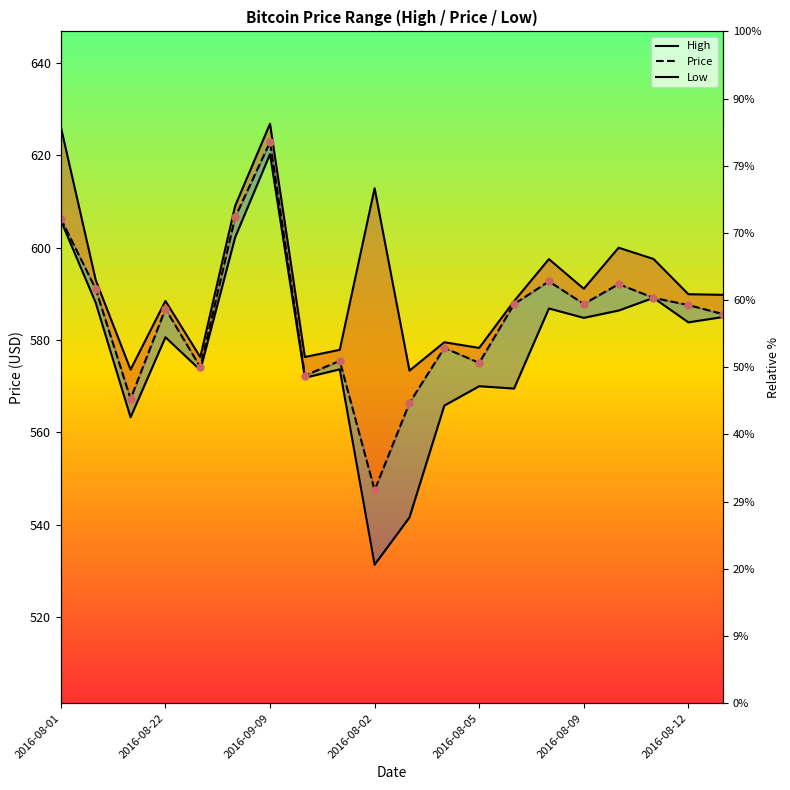

Is the value of Price_line at 13 greater than the value of Low_line at 13?

Yes